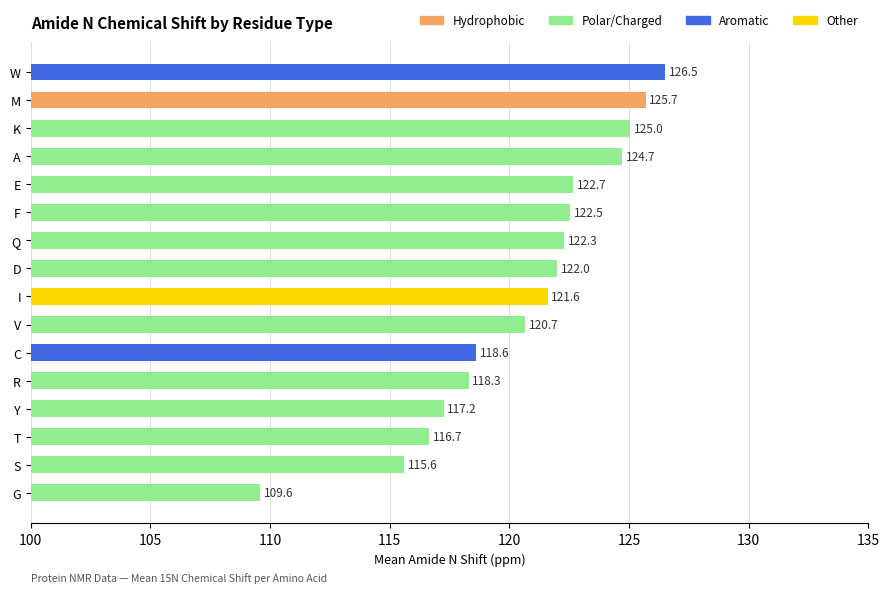

Where is the data nearest to the value 118?

R